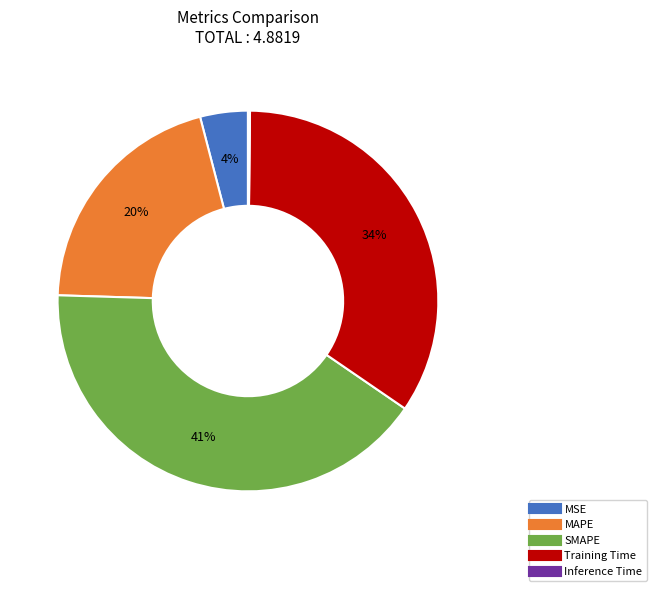

Is there a majority slice in this chart?

No